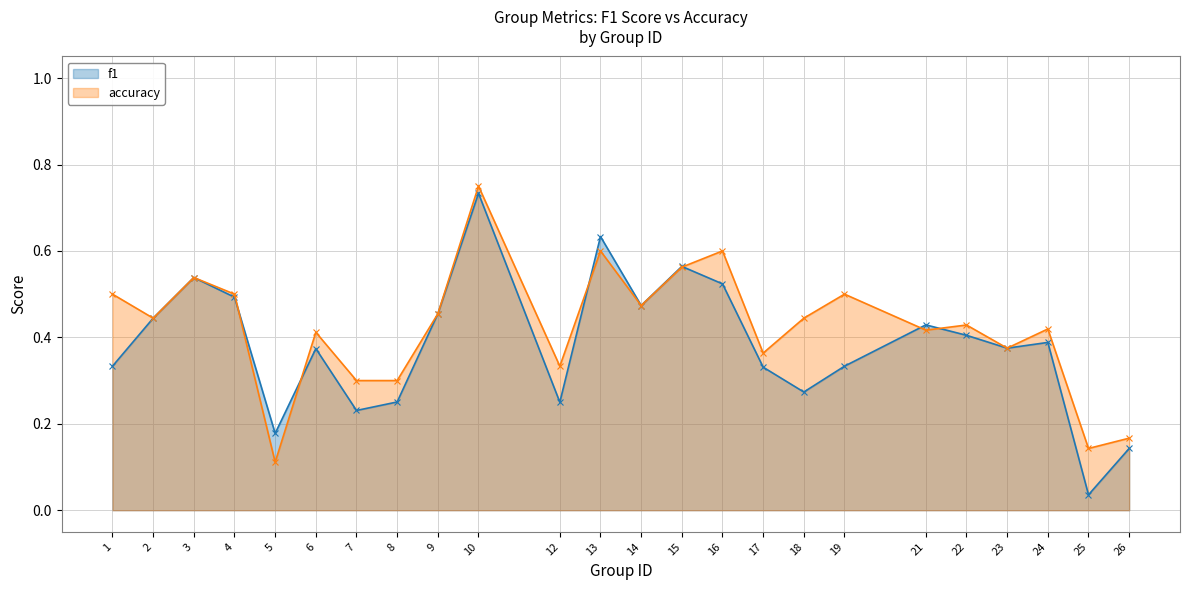

The value of f1 at 21 is 0.1. True or false?

False